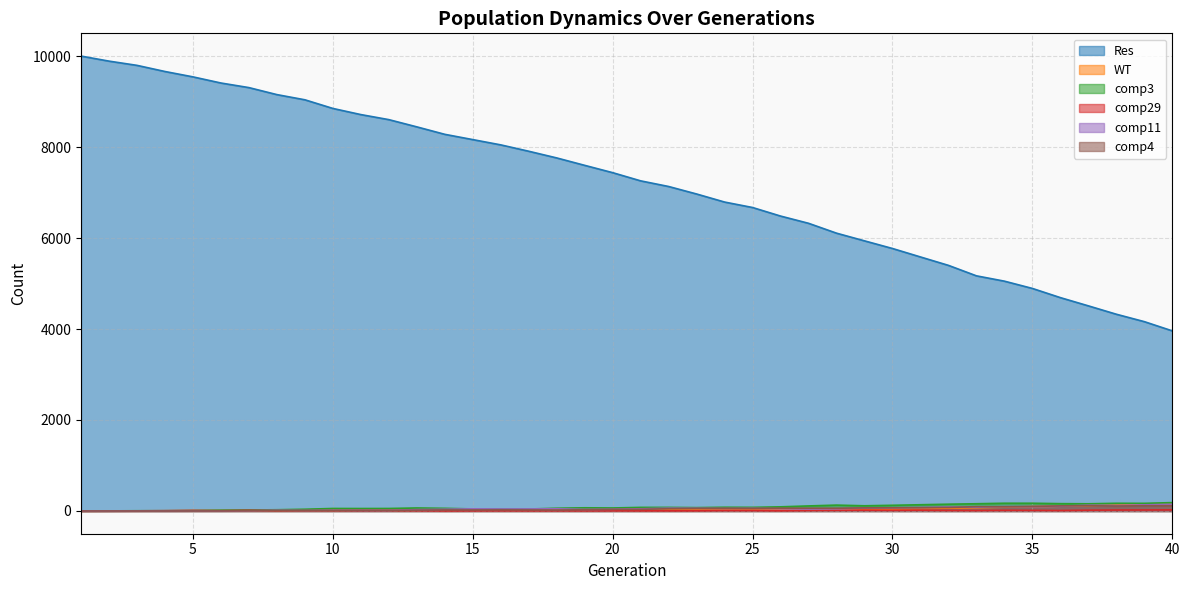

What is the sum of the comp4 values at 8 and 2?

7